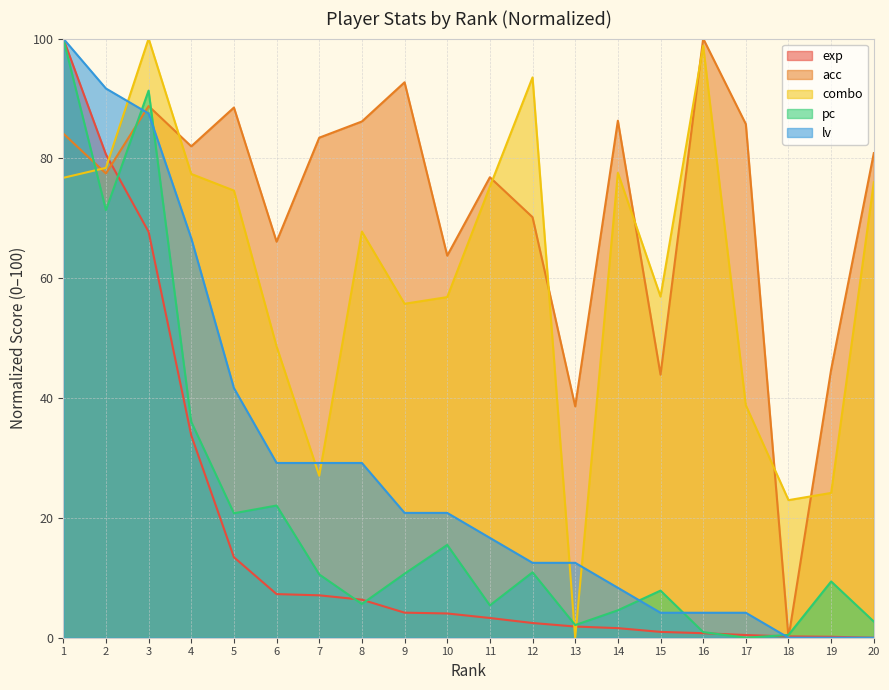

How many times do lv and exp cross each other?

1